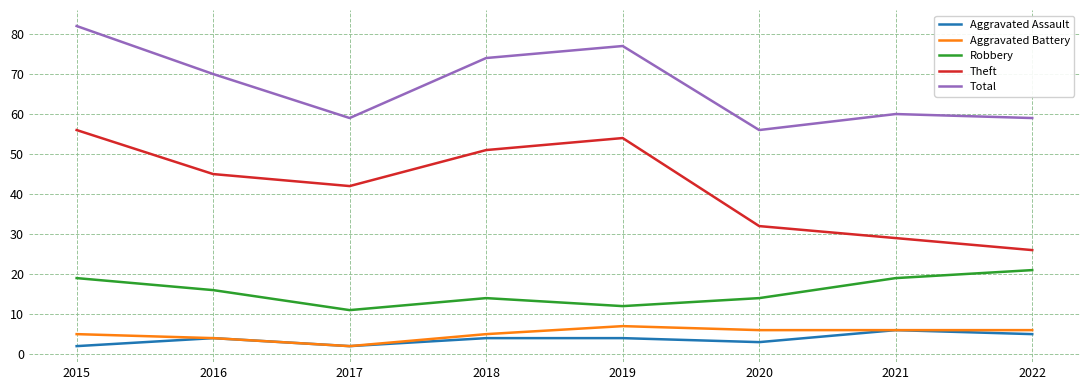

What is the difference between the second highest and second lowest values in the Aggravated Assault series?

3